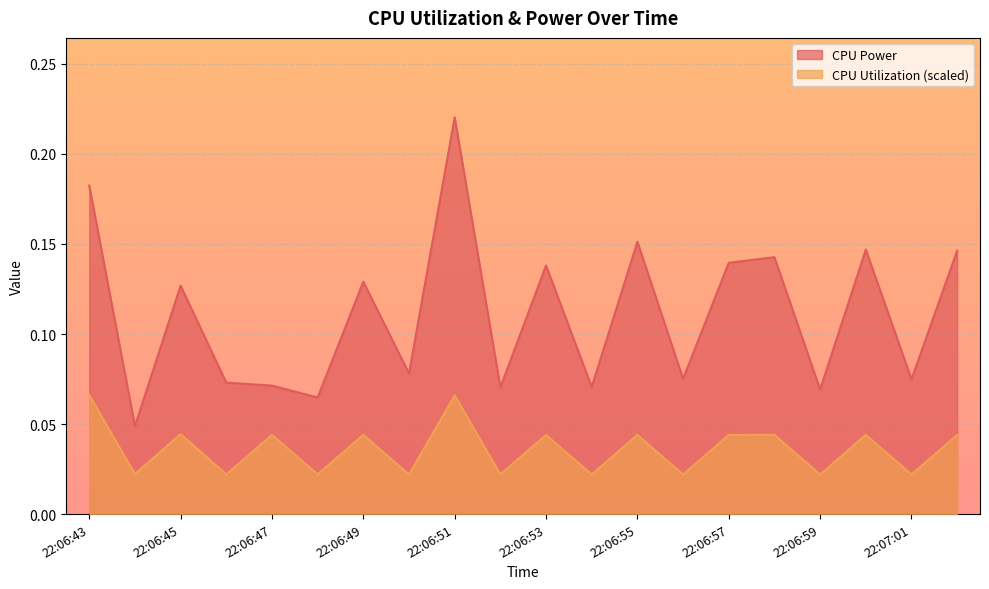

True or false: CPU Utilization has more than 2 points higher than both neighbors.

True